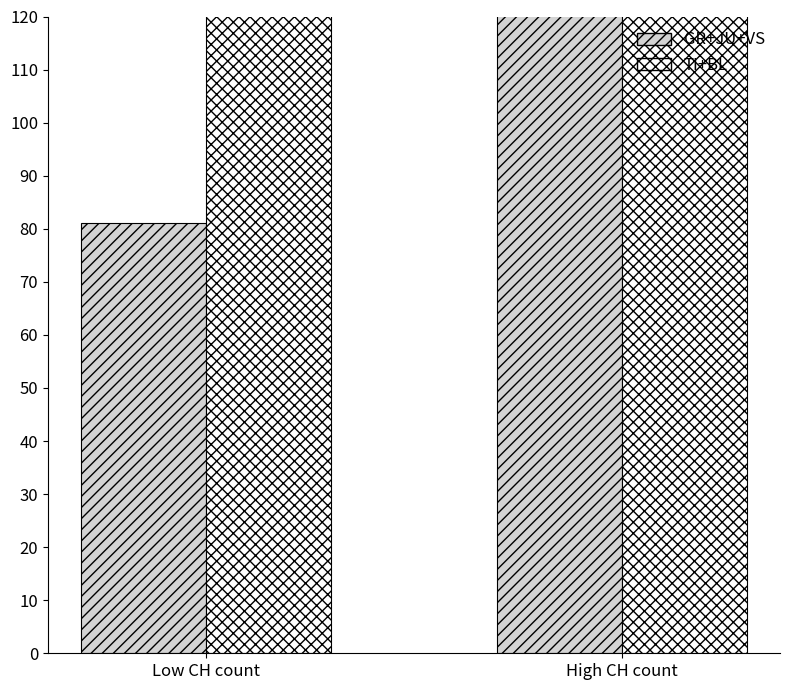

What is the average value of the TI+BL series?

231